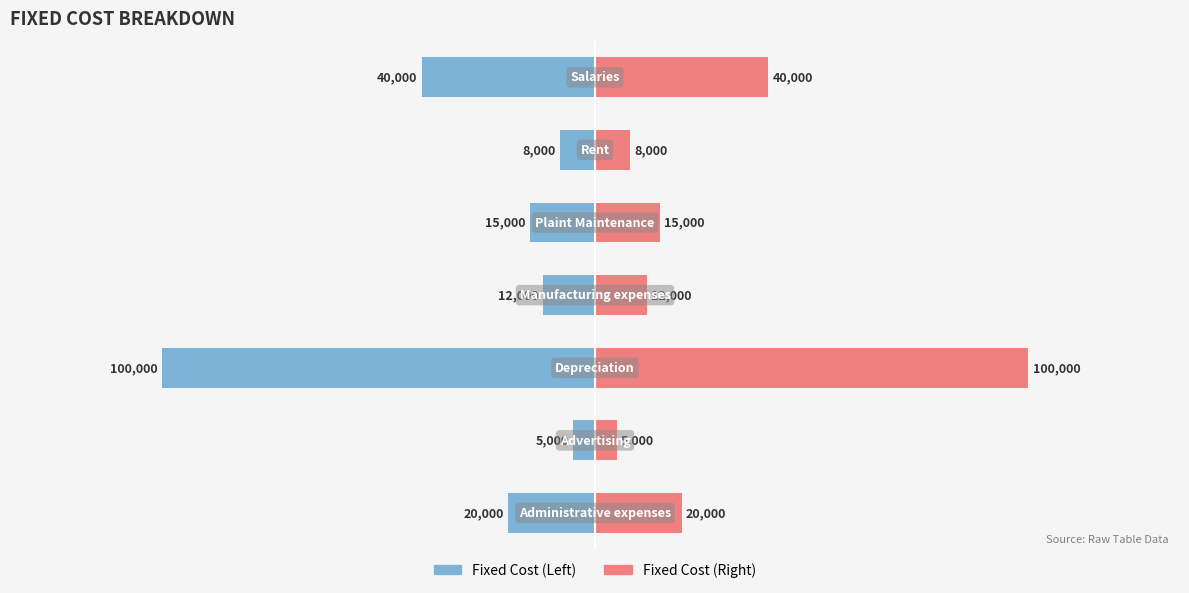

Reading left to right, transcribe all the data shown in this chart.

Fixed Cost: -20000	-5000	-100000	-12000	-15000	-8000	-40000
Cost: 20000	5000	100000	12000	15000	8000	40000